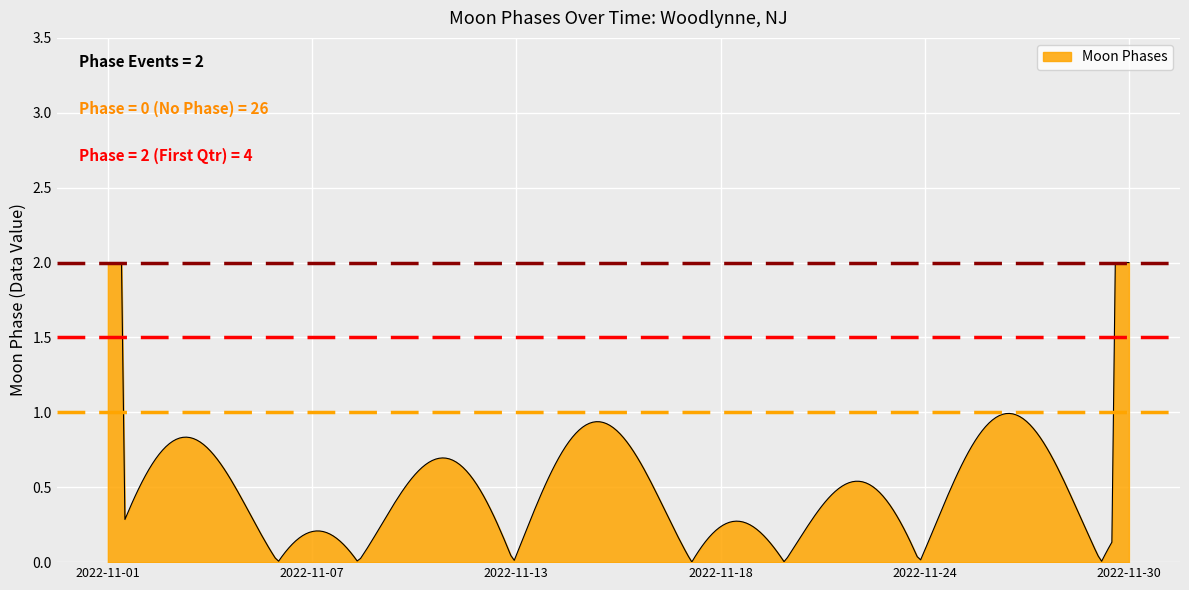

What is the maximum value shown in the chart?

2.0